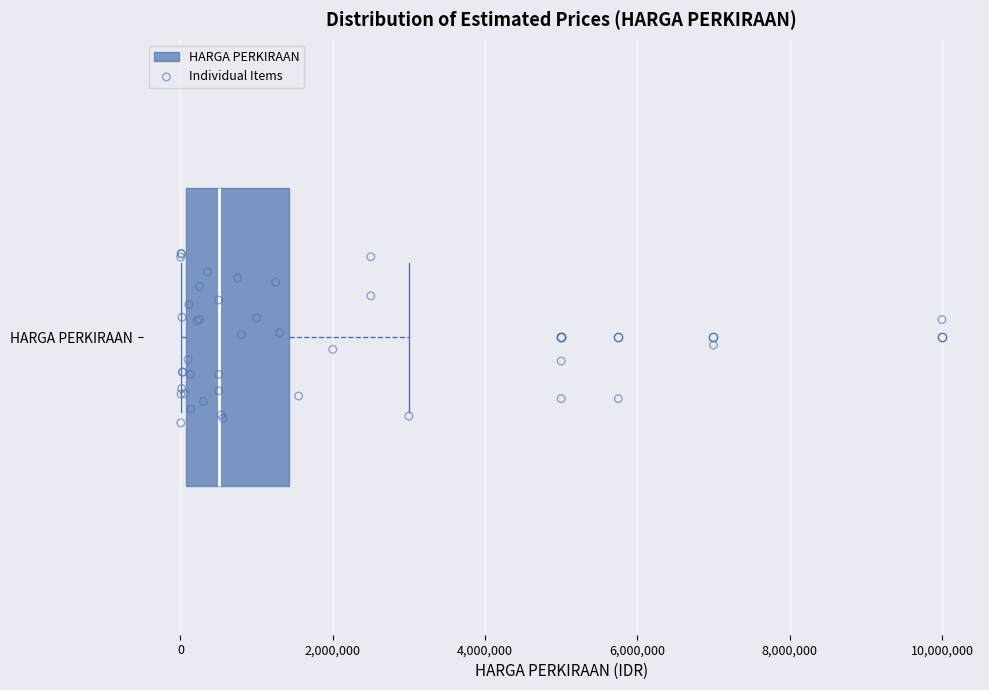

Where is the left edge of the box for HARGA PERKIRAAN on the x-axis? The values are not printed on the chart, so give them approximately, as read against the axis.

0